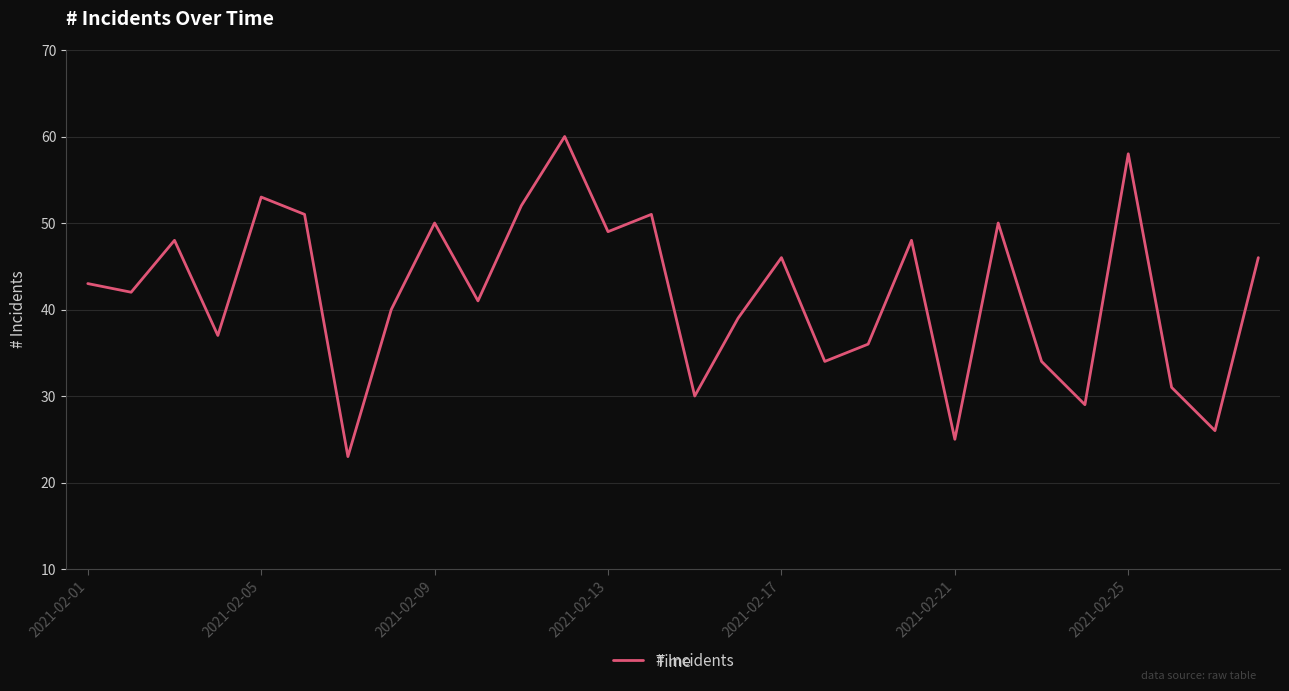

Reading right to left, extract all data points from this chart.

46	26	31	58	29	34	50	25	48	36	34	46	39	30	51	49	60	52	41	50	40	23	51	53	37	48	42	43